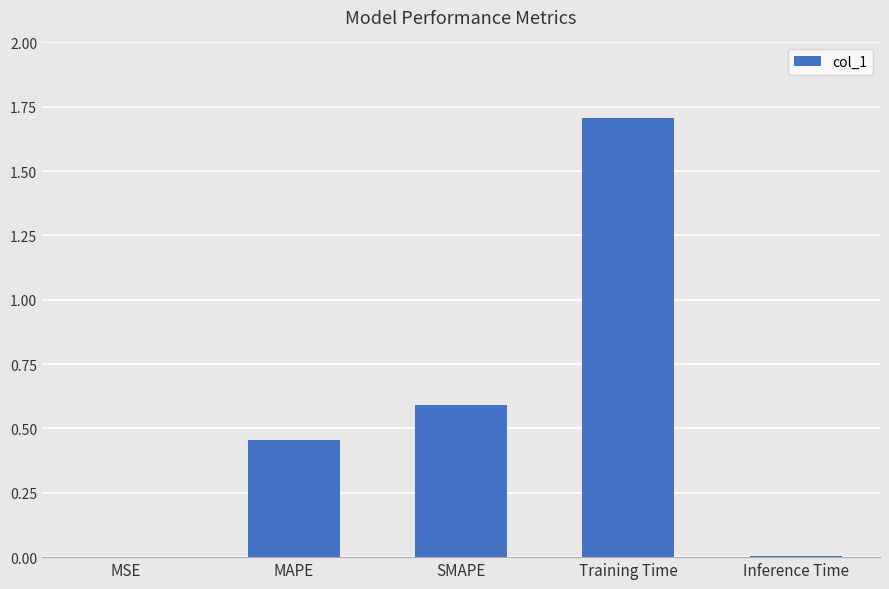

What is the sum of all values?

2.8